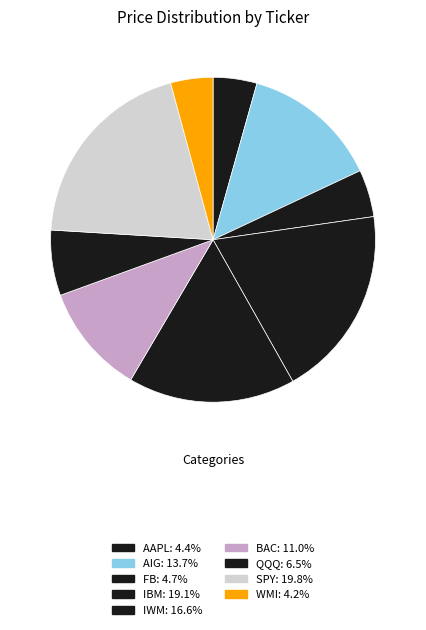

How many slices are in this pie chart?

9